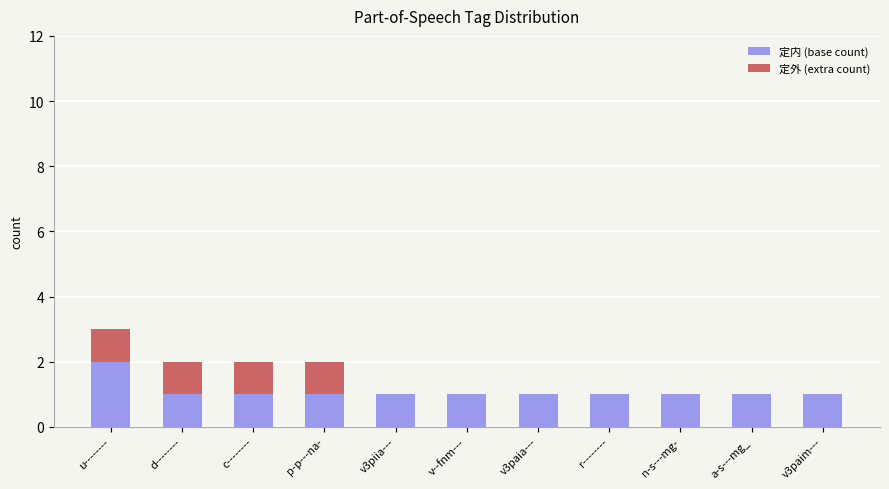

True or false: 定内 (base count) has a value of 2 at d--------.

False